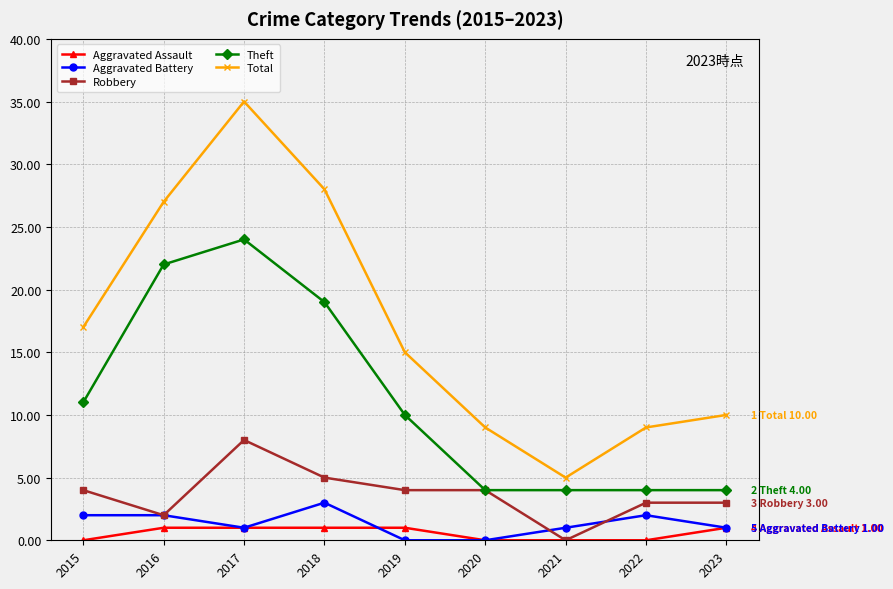

Which category has the lowest value in the Total series?

2021